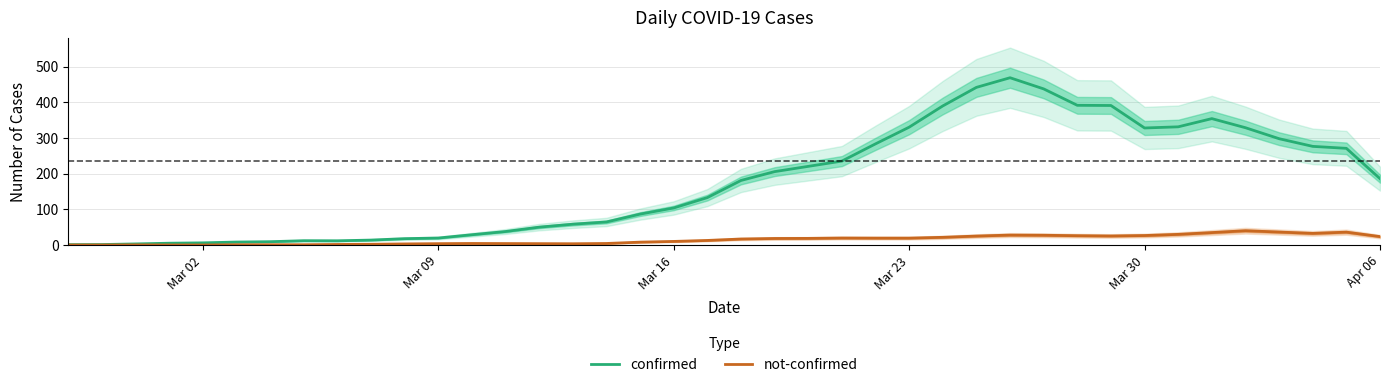

True or false: confirmed has a value of 328.2 at Mar 30.

True